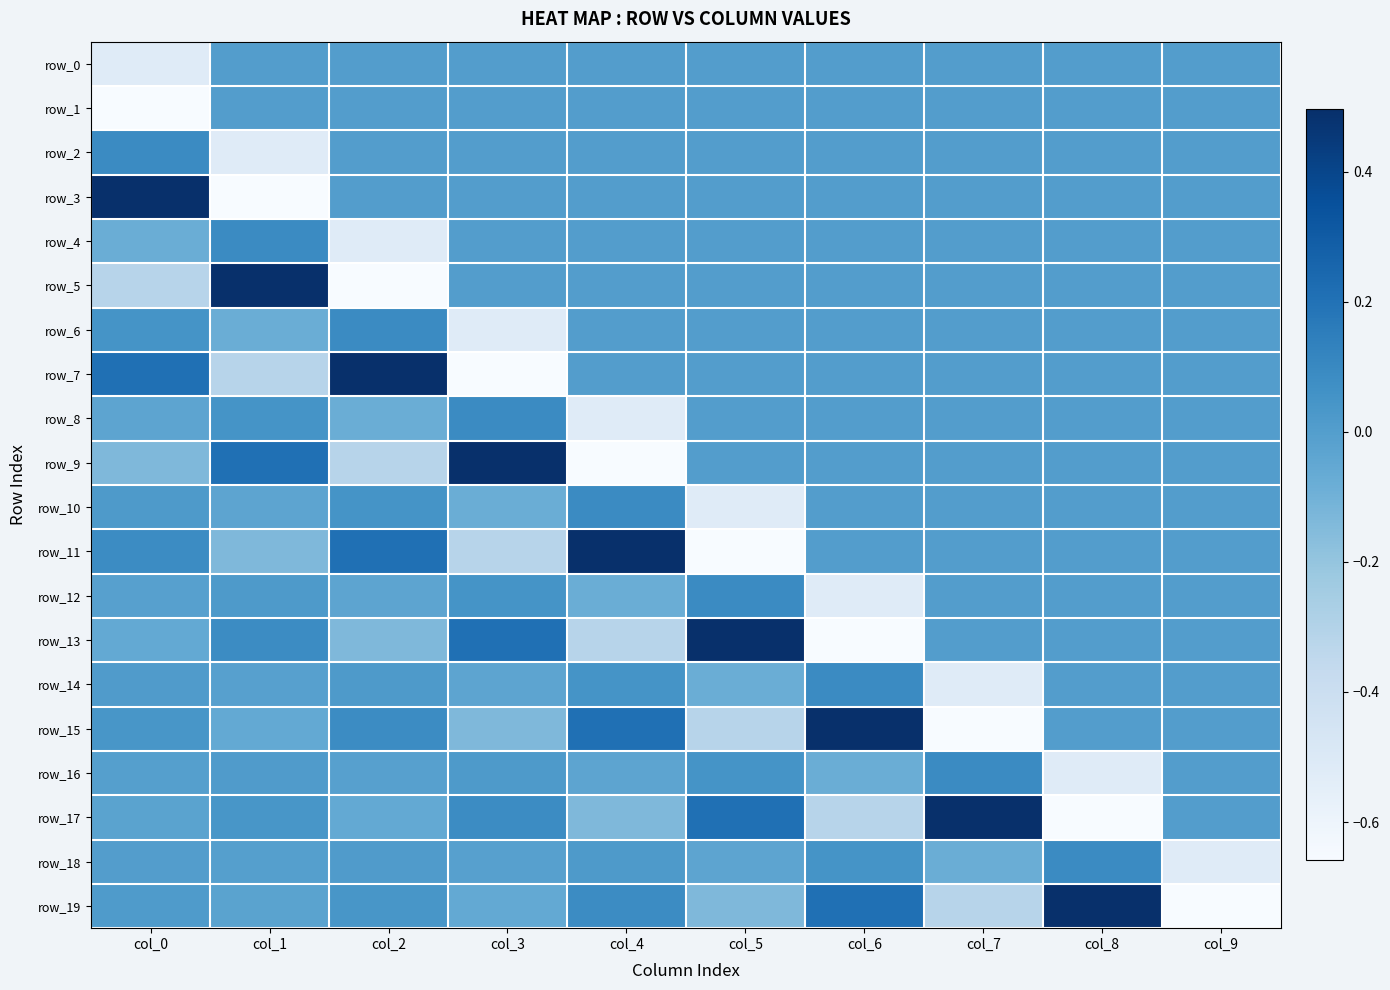

Between col_4 and col_8, which series saw the biggest shift?

row_9